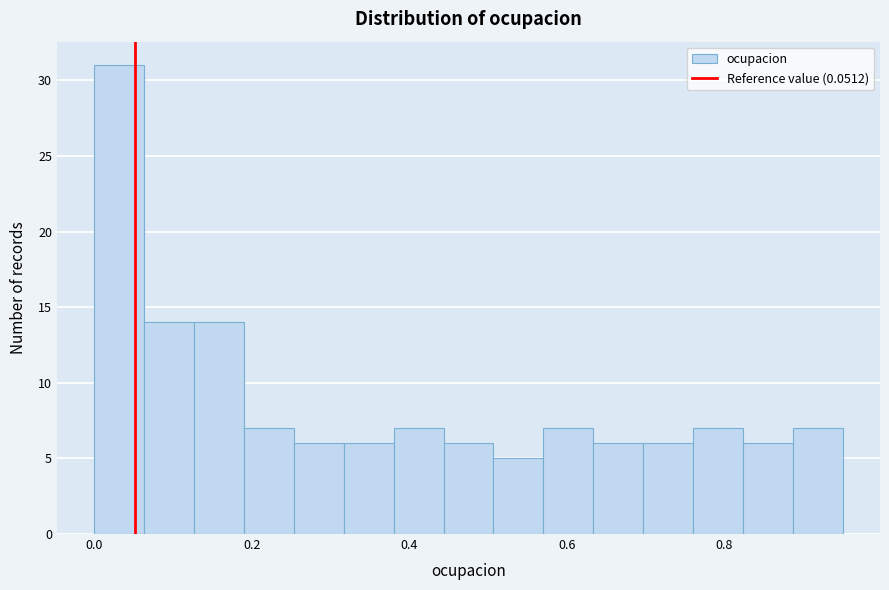

Read against the x-axis, roughly where is the centre of the tallest bar?

0.04